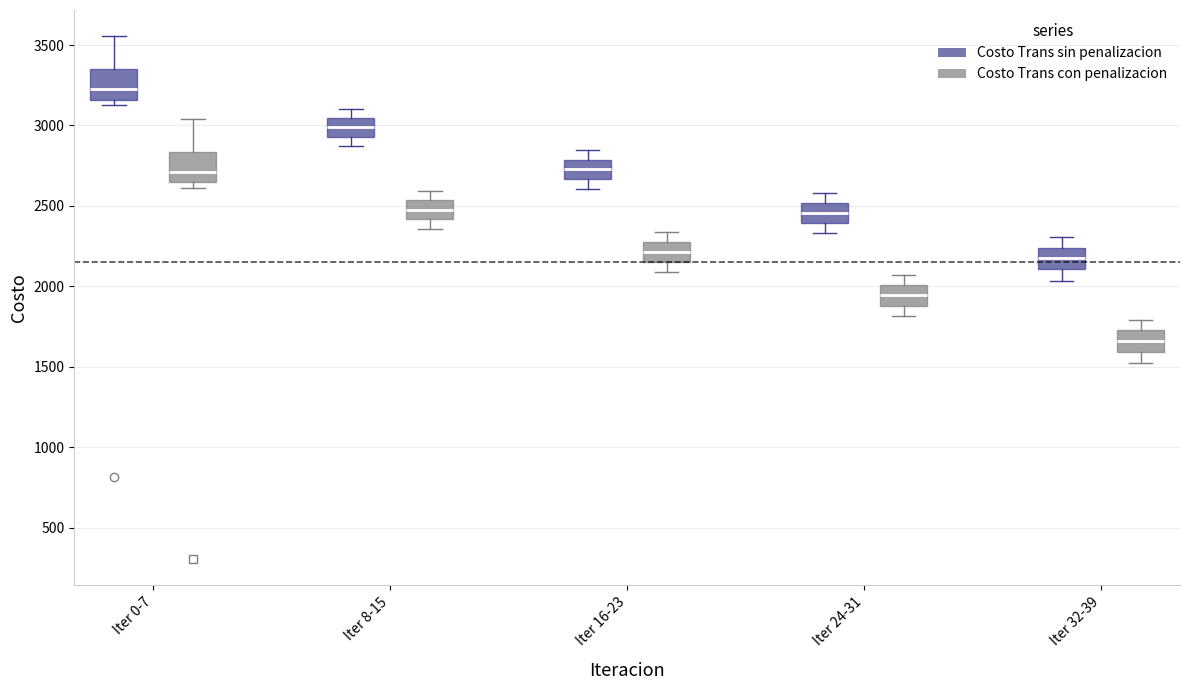

Where does the median line of the box for Iter 24-31 (Costo Trans con penalizacion) sit on the y-axis? The values are not printed on the chart, so give them approximately, as read against the axis.

1950